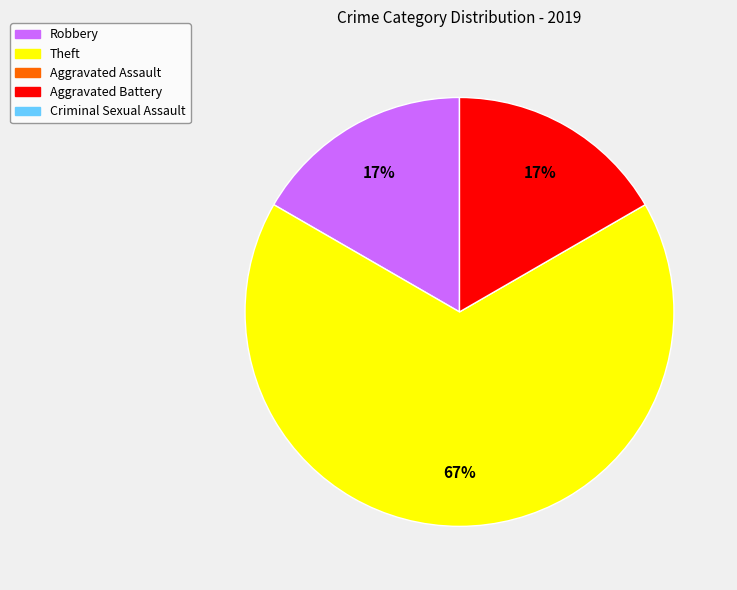

How many slices are in this pie chart?

3